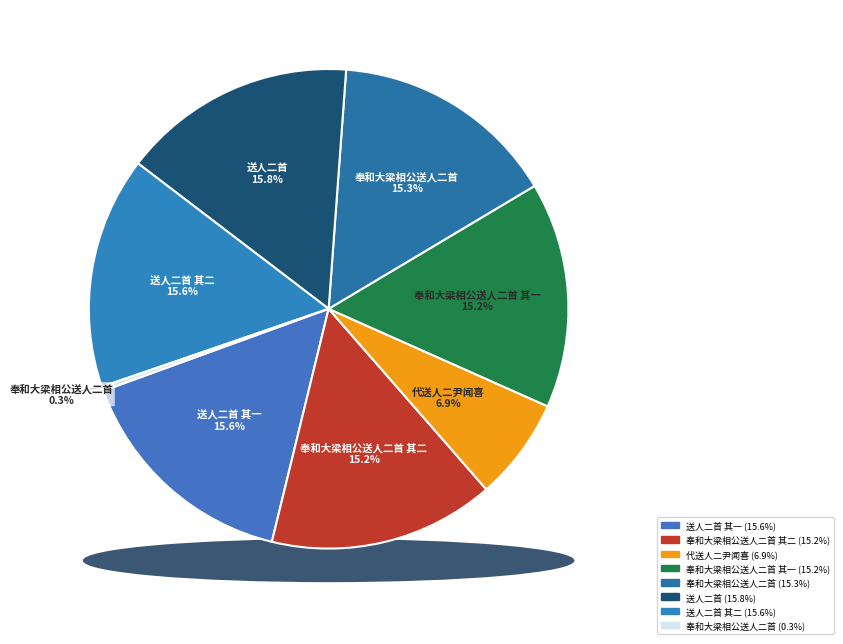

True or false: 奉和大梁相公送人二首 accounts for 1% of the total.

False